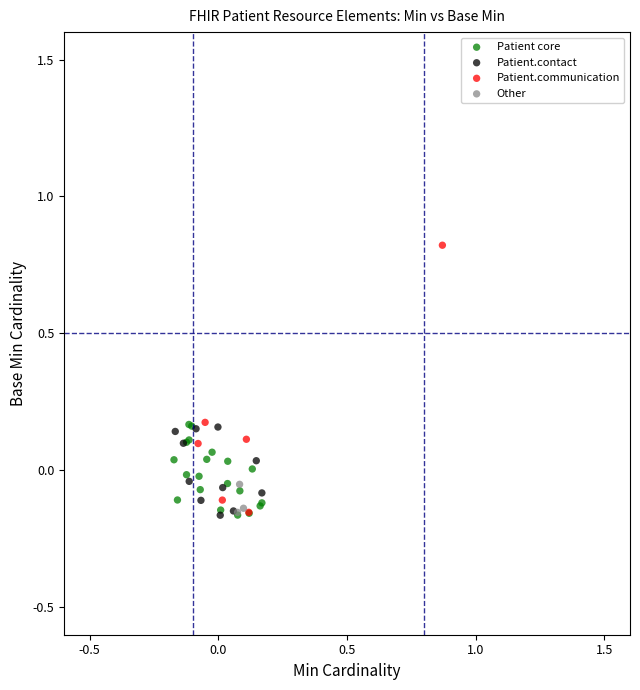

Which series has the largest Y range (max minus min)?

Patient.communication